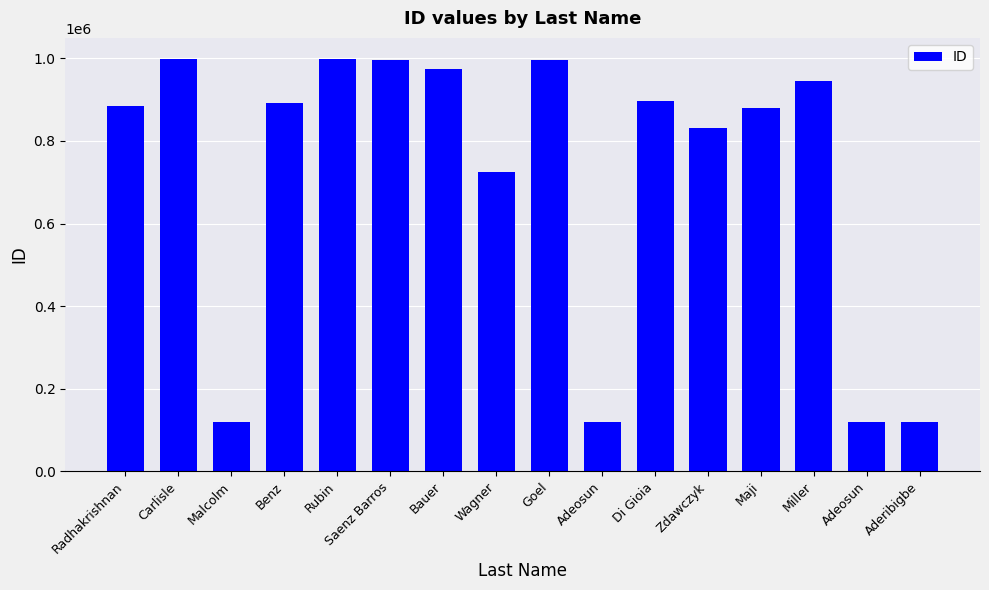

What is the value of the 13th bar from the left?

880933